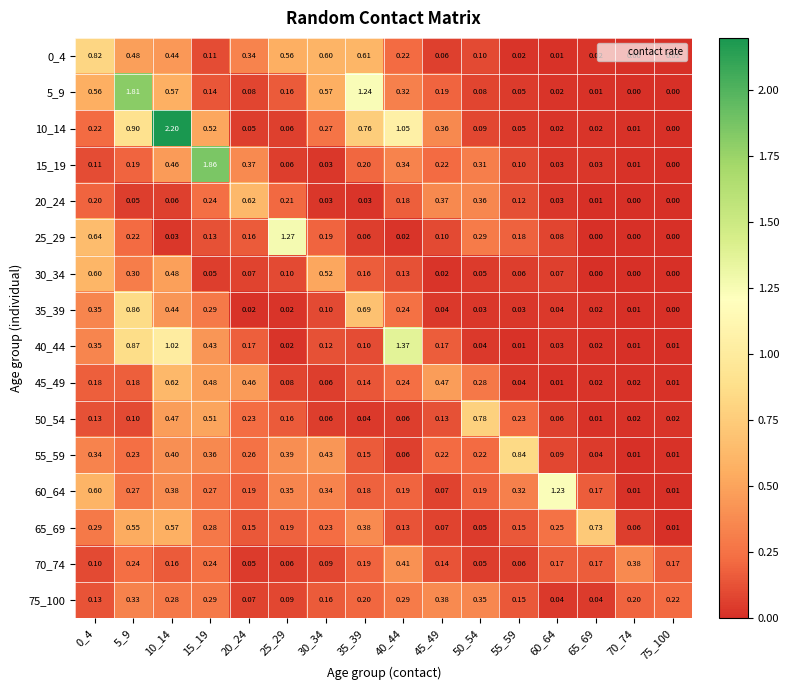

Is the value of 50_54 at 60_64 greater than the value of 5_9 at 55_59?

Yes